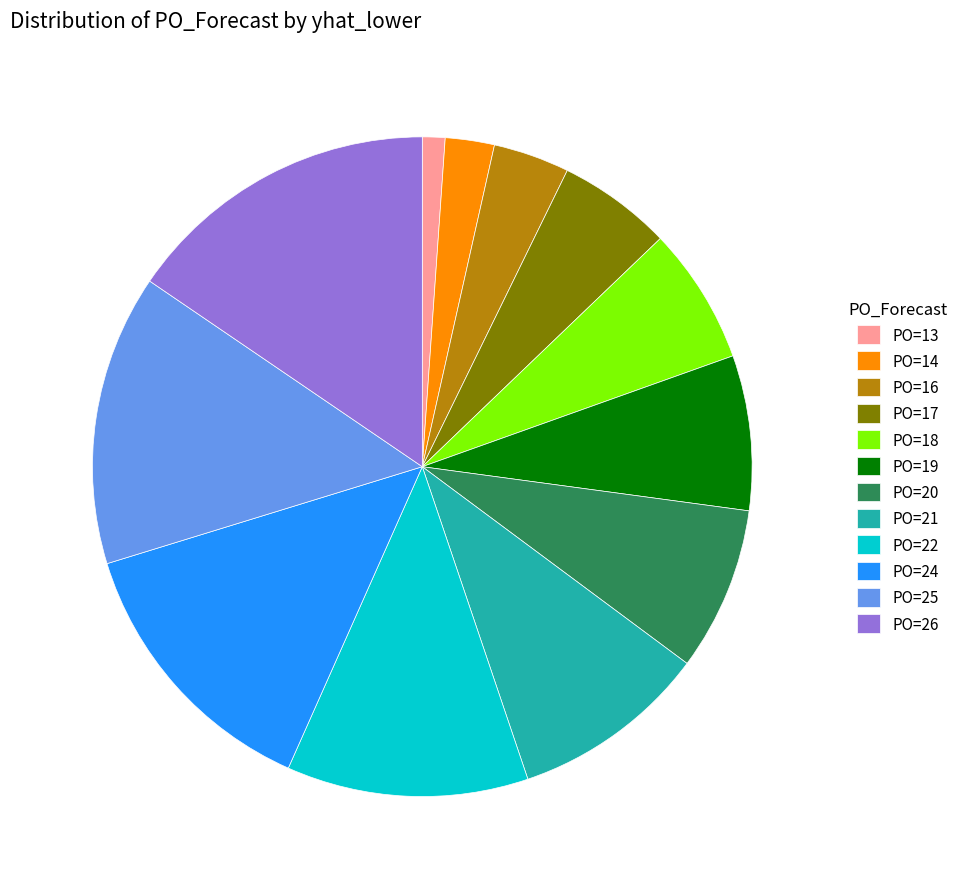

Which category has the smallest portion of the pie?

PO=13